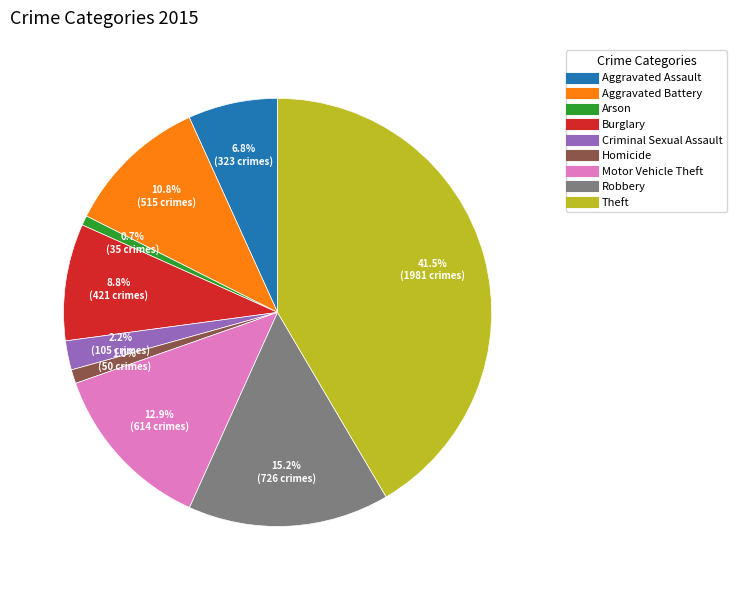

Is there a majority slice in this chart?

No